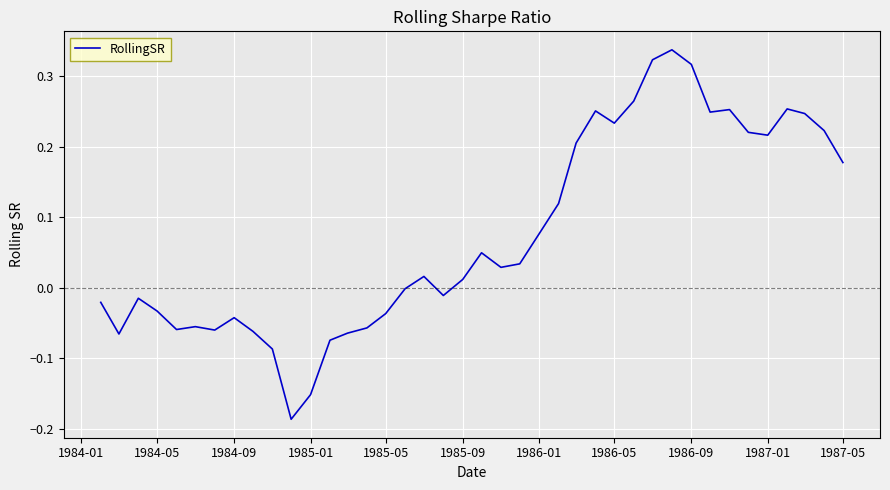

How many lines are shown in the chart?

1